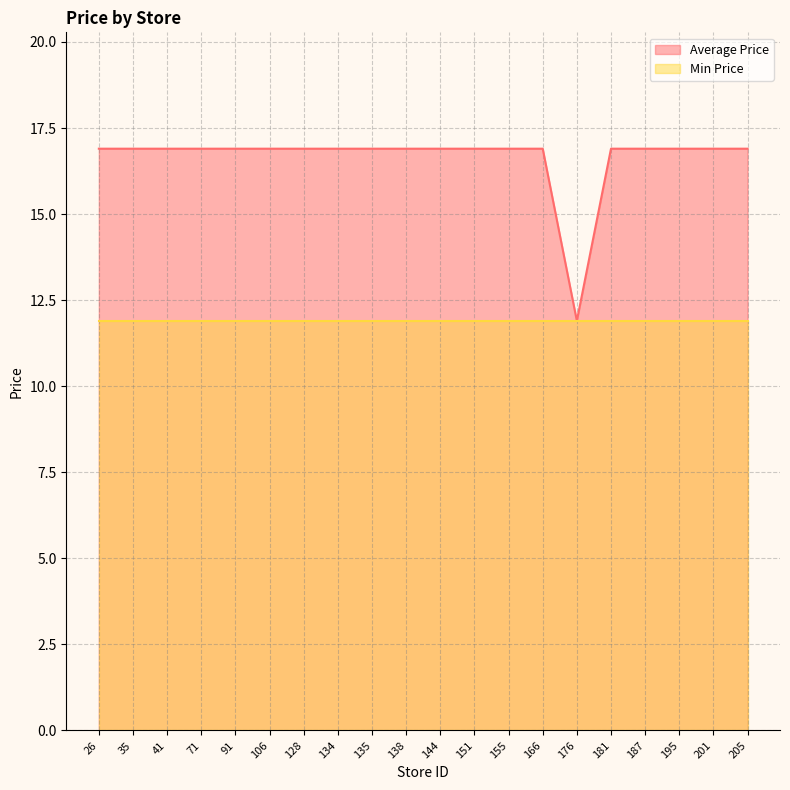

What is the value of the 5th point from the left?

16.9